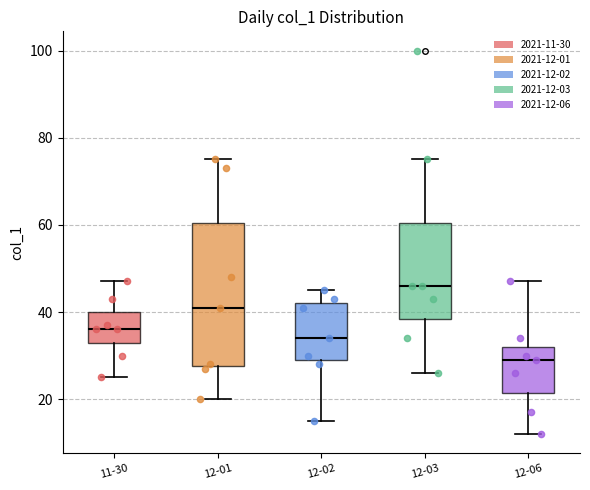

Reading left to right, read every box against the y-axis: the position of its median line, the range the box covers, and the ends of its whiskers. The values are not printed on the chart, so give them approximately, as read against the axis.

11-30: median 36, box 34 to 40, whiskers 26 to 48
12-01: median 42, box 28 to 60, whiskers 20 to 76
12-02: median 34, box 30 to 42, whiskers 16 to 46
12-03: median 46, box 38 to 60, whiskers 26 to 76
12-06: median 30, box 22 to 32, whiskers 12 to 48